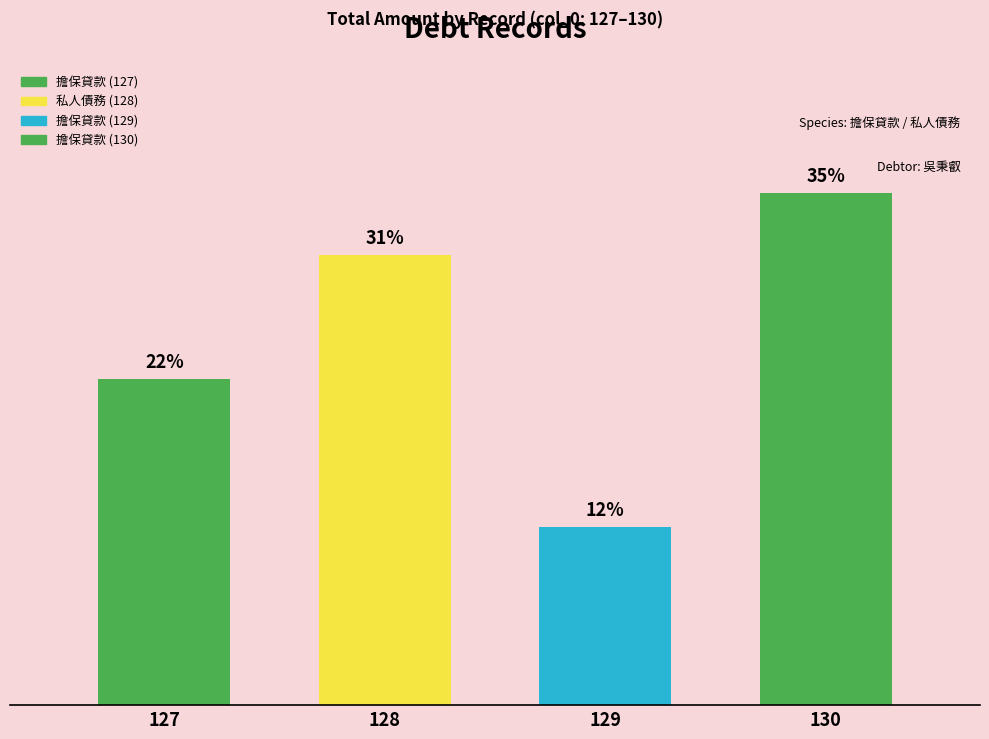

Are the bars horizontal?

No